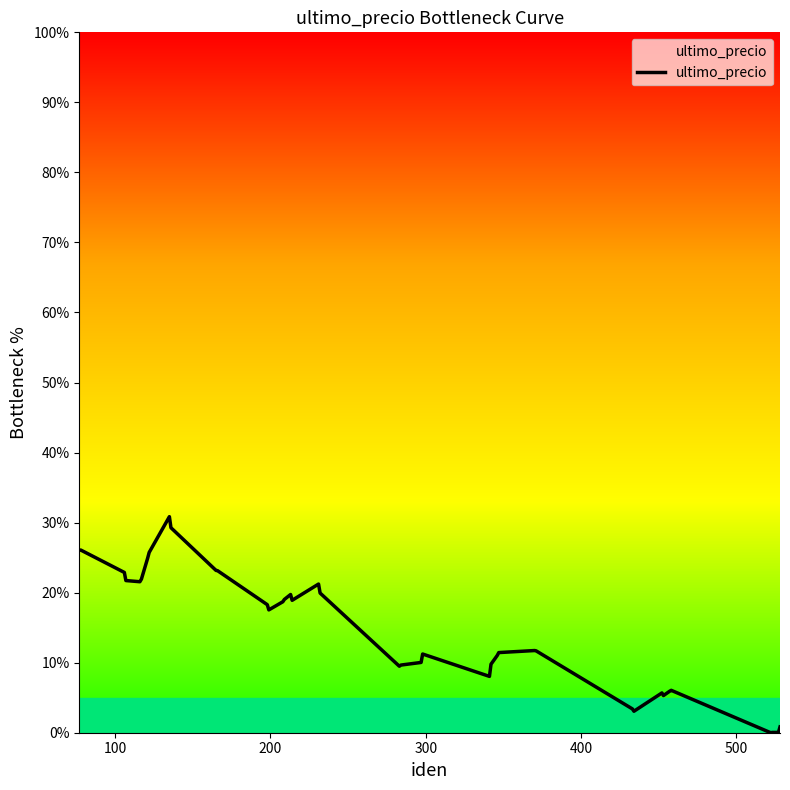

What is the maximum value shown in the chart?

30.8